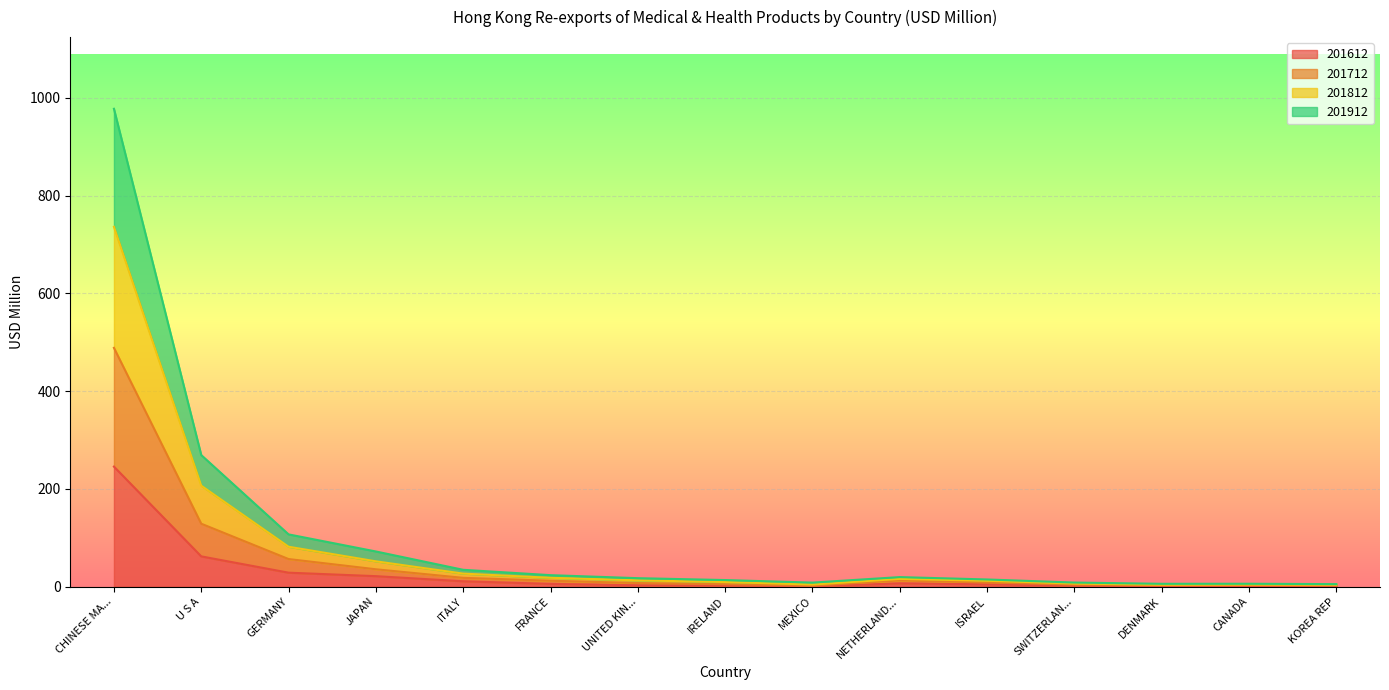

At which label is 201612 closest to 123?

U S A